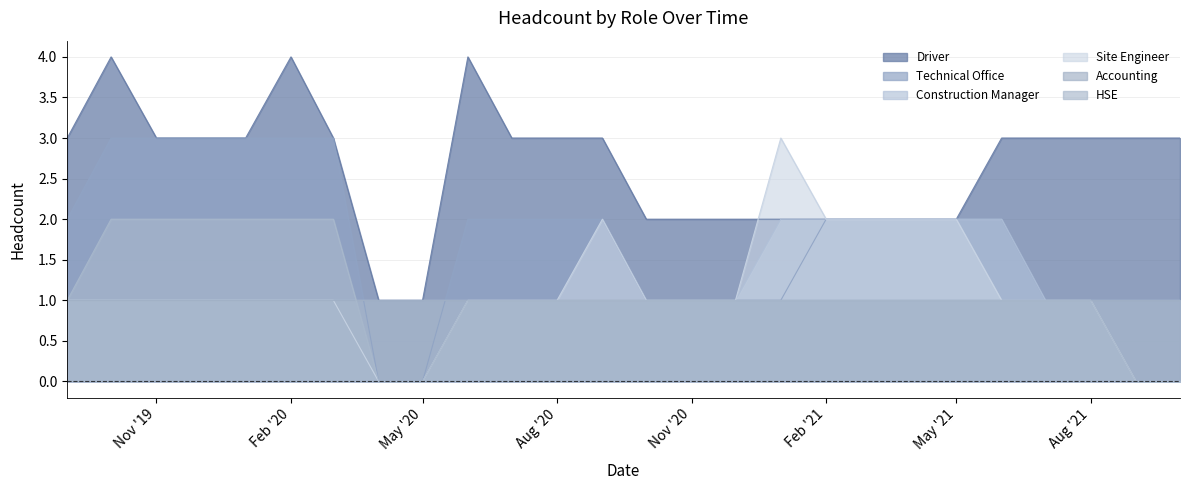

What is the greatest value displayed?

4